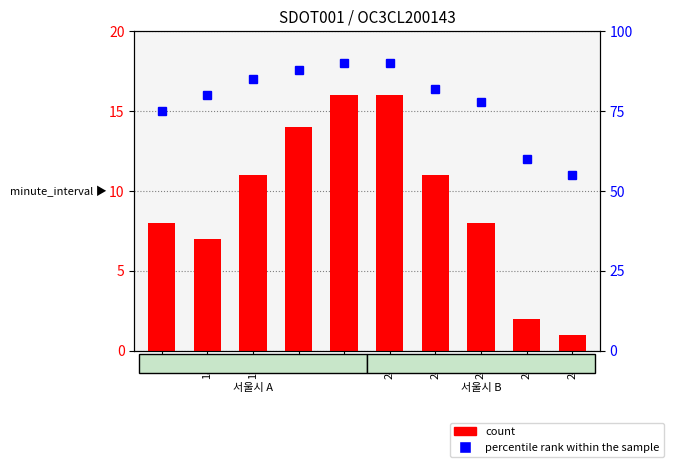

What is the total value across all series at 180?

87